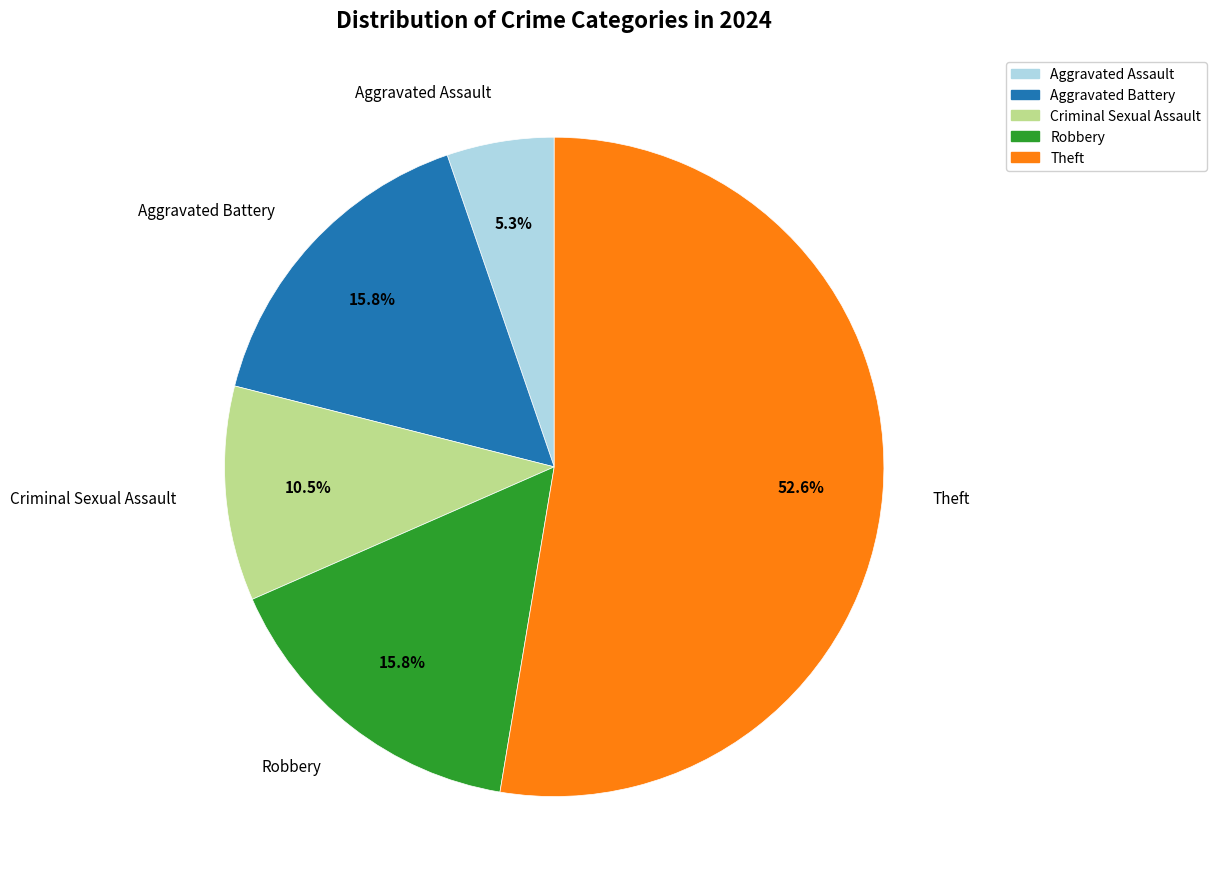

What is the total percentage of Theft and Robbery?

68.4%